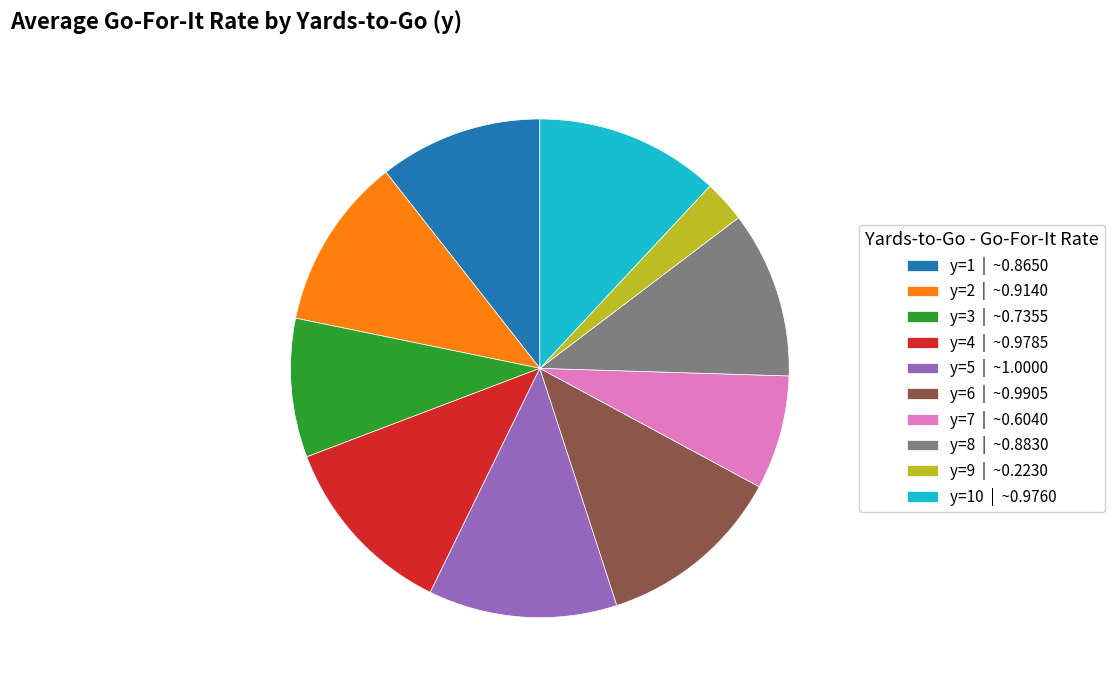

Does y=4 | ~0.9785 account for over 50% of the chart?

No